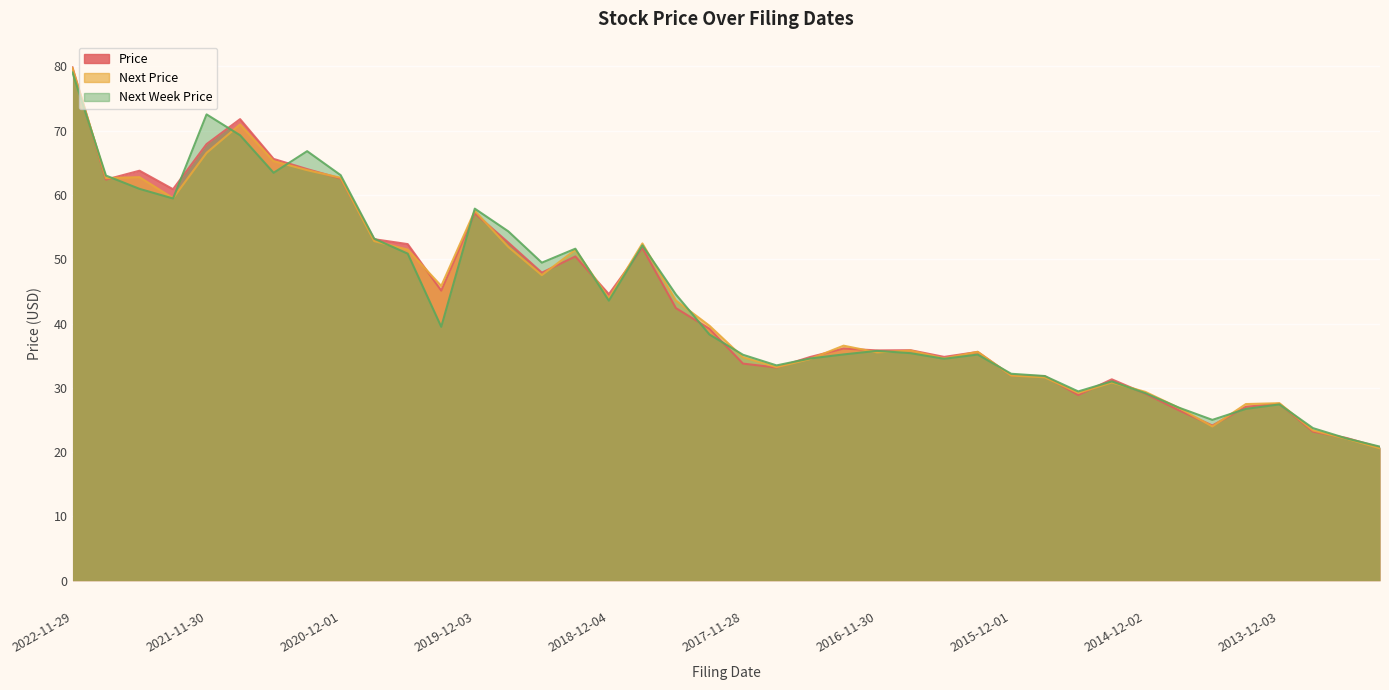

List the series in order of their peak value, lowest first.

Next Week Price, Next Price, Price